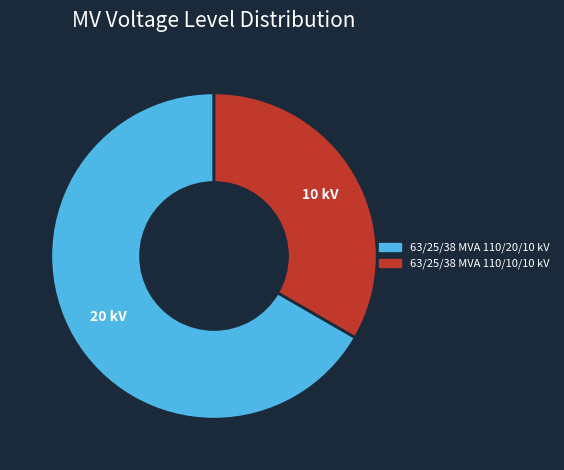

The 63/25/38 MVA 110/10/10 kV slice represents 33% of the pie. True or false?

True